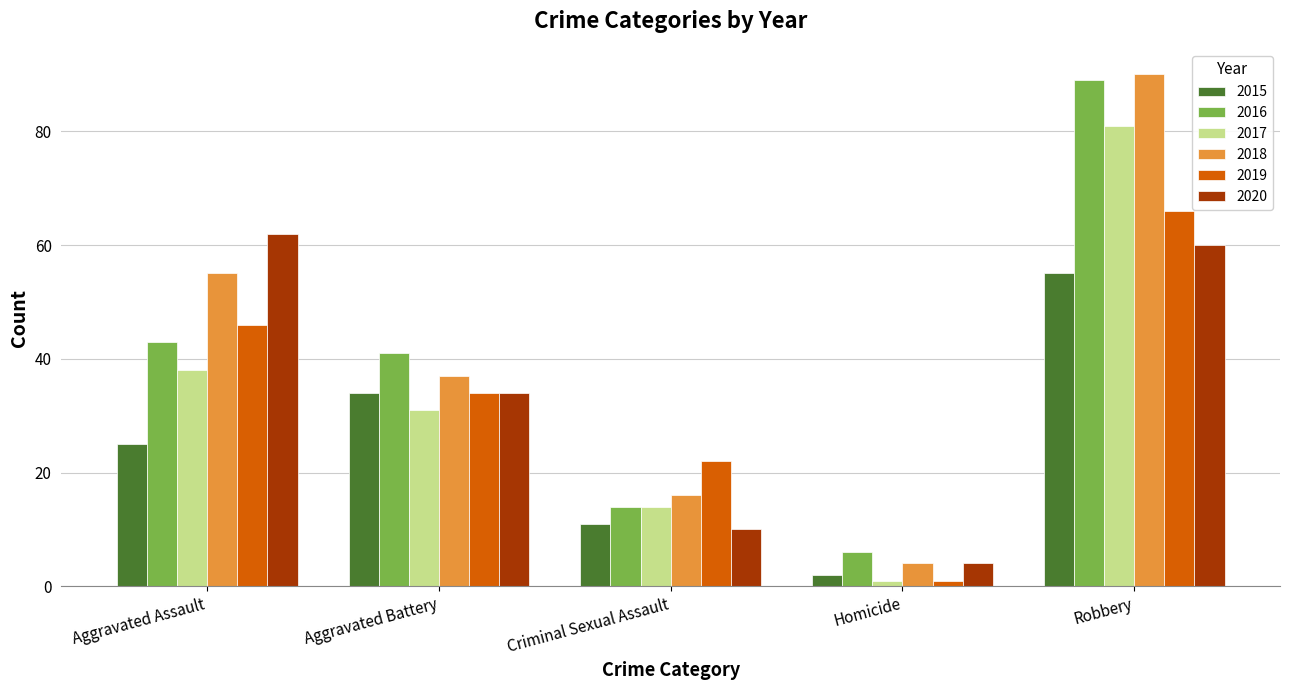

How many bars are there in each group?

6